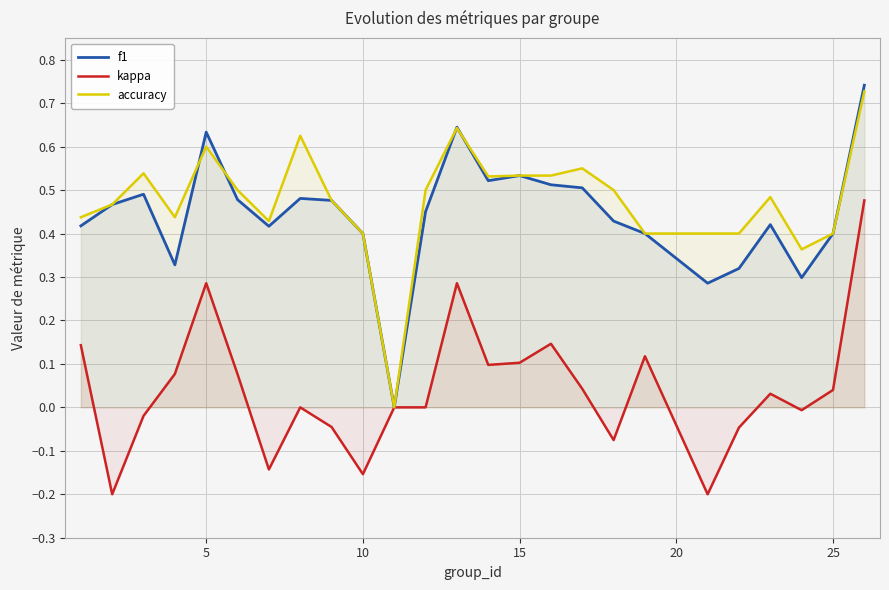

Which series has the widest spread of values?

f1